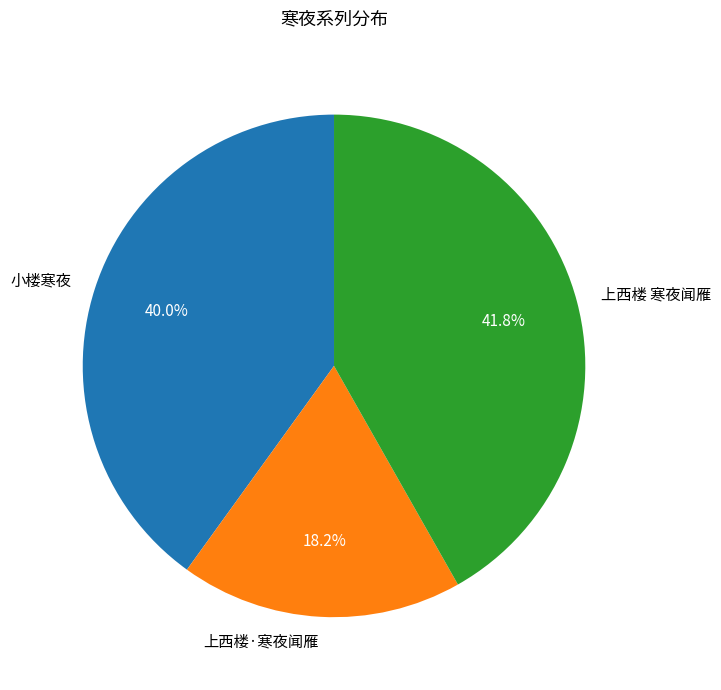

To the nearest percent, what is the combined percentage of 小楼寒夜 and 上西楼 寒夜闻雁?

82%